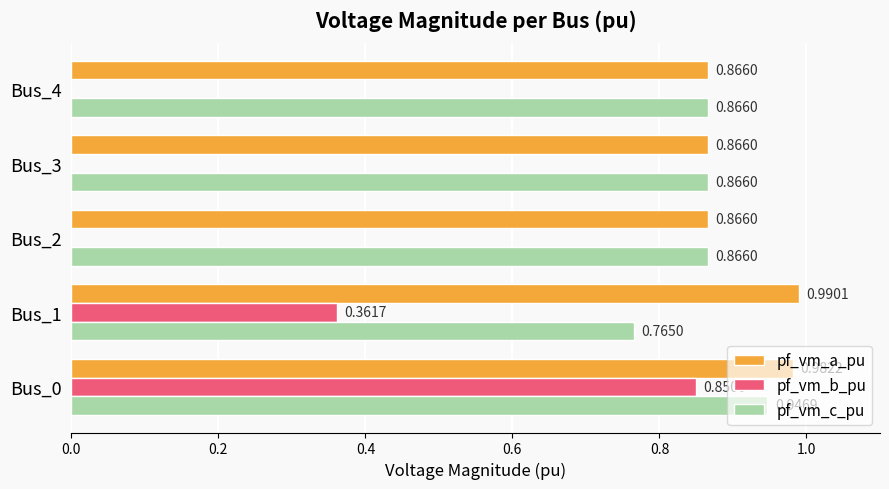

Which series changed the most between Bus_1 and Bus_3?

pf_vm_b_pu